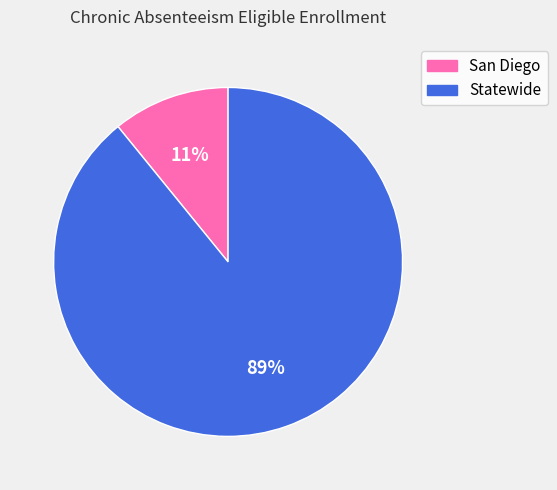

To the nearest percent, what is the combined percentage of San Diego and Statewide?

100%